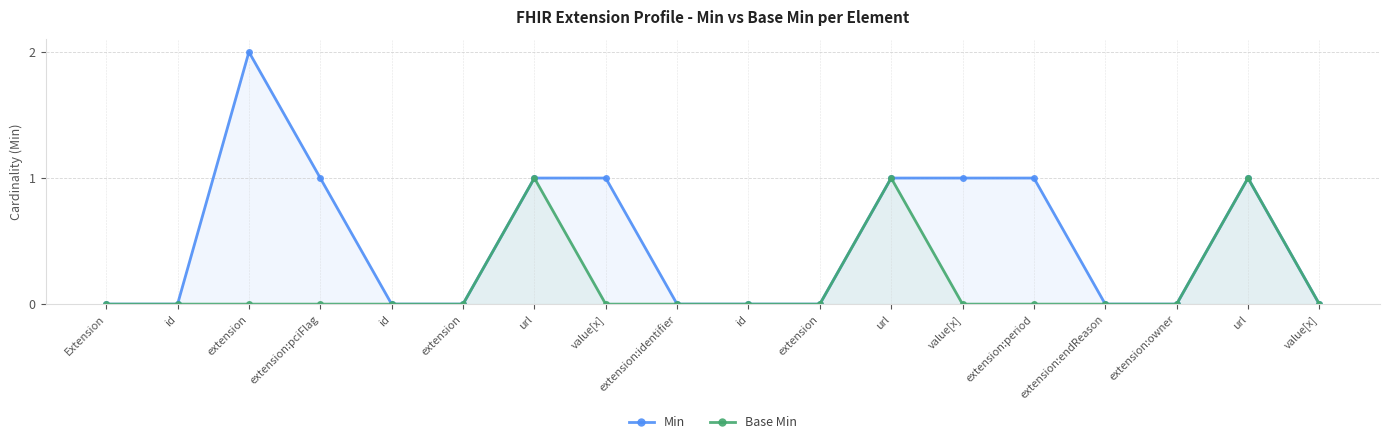

Where is the first local maximum for Base Min?

url